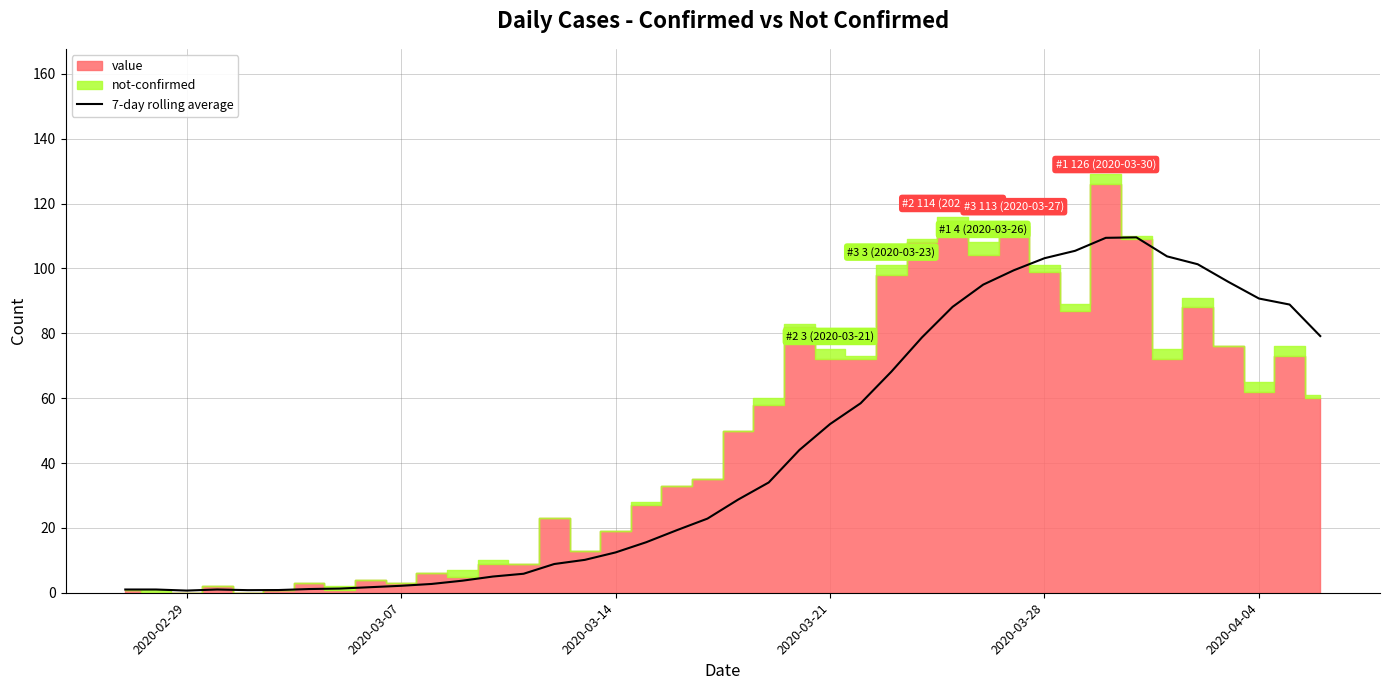

True or false: the data has more than 1 interior local peaks.

True